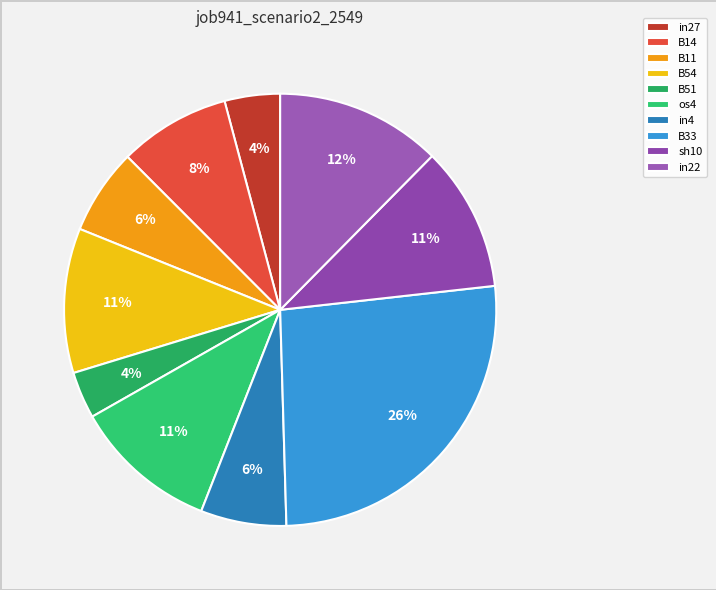

Is there any slice that represents more than half of the pie?

No